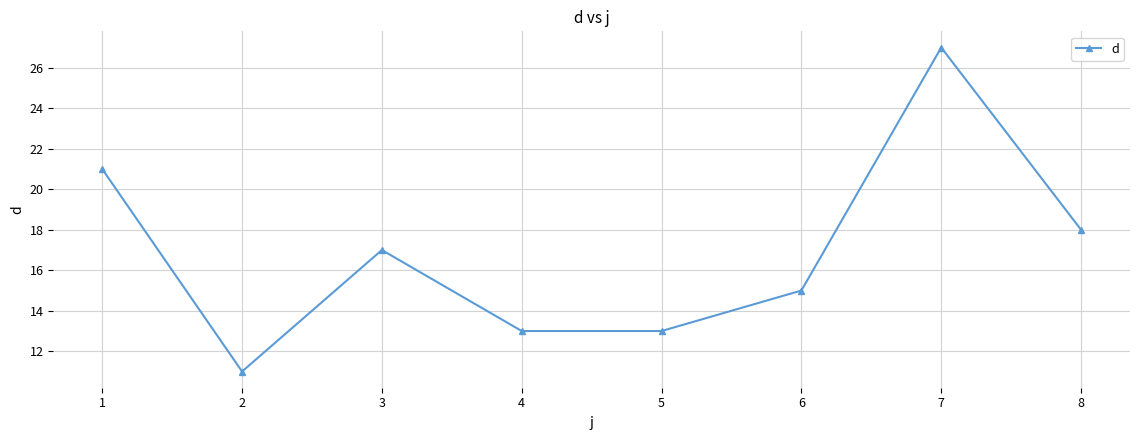

The value at 1 is 21. True or false?

True